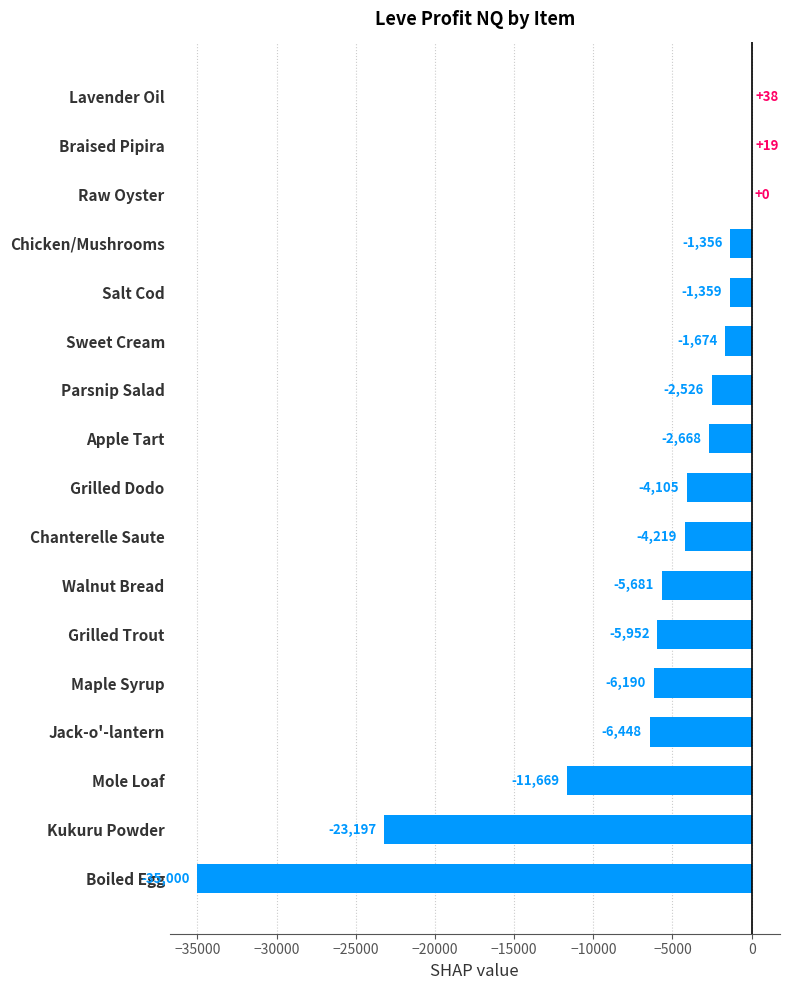

How many data points are above -4105?

8